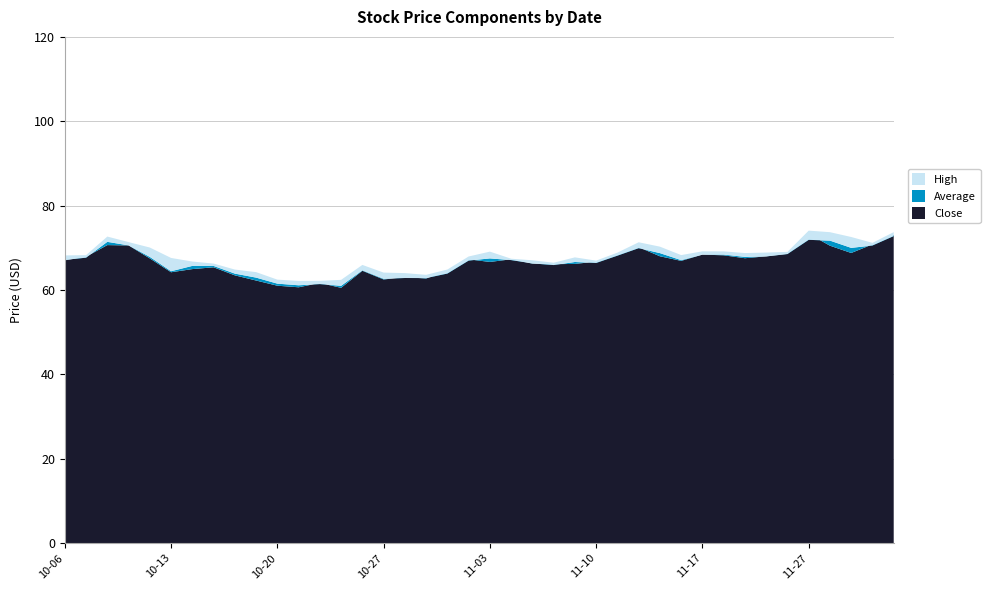

Reading left to right, list all the values displayed in this chart.

Close: 67.0	67.9	70.6	70.6	67.5	64.2	65.0	65.4	63.5	62.2	61.0	60.6	61.7	60.5	64.5	62.5	63.0	62.7	64.5	67.2	66.7	67.3	66.2	66.1	66.2	66.7	68.4	70.1	68.0	66.9	68.4	68.2	67.5	68.0	68.6	73.3	70.5	68.8	70.8	73.0
Average: 67.1	67.7	71.4	70.6	67.8	64.4	65.7	65.7	63.9	62.9	61.5	61.1	61.4	61.0	64.7	62.7	62.8	62.8	63.9	67.0	67.5	67.1	66.3	65.9	66.6	66.4	68.1	69.9	68.7	67.1	68.4	68.4	67.8	68.0	68.5	71.9	71.7	70.0	70.5	72.8
High: 68.2	68.3	72.7	71.3	70.1	67.6	66.7	66.3	64.8	64.2	62.5	62.1	62.2	62.4	65.9	64.1	64.0	63.6	64.8	67.9	69.1	67.4	67.0	66.5	67.7	67.0	68.8	71.3	70.3	68.3	69.2	69.2	68.8	68.9	69.0	74.1	73.7	72.6	71.2	73.7